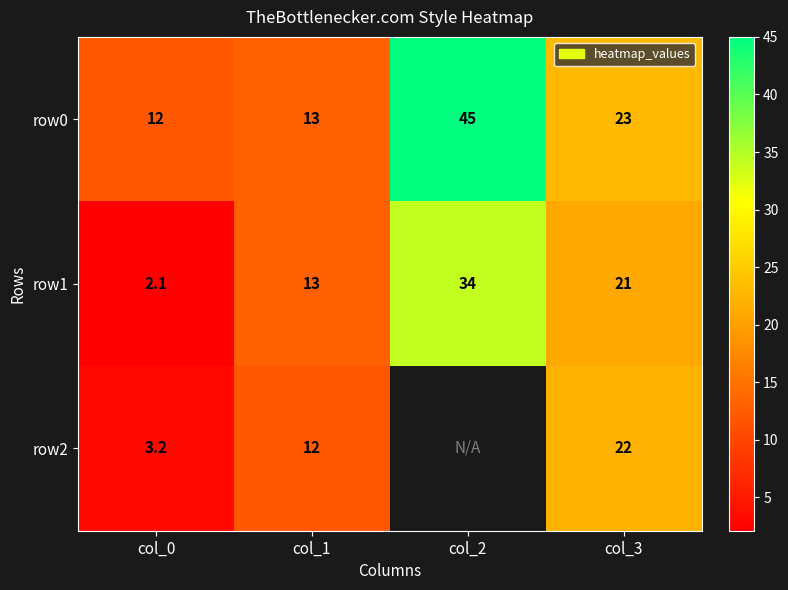

Where does the row1 series first go above 21?

col_2